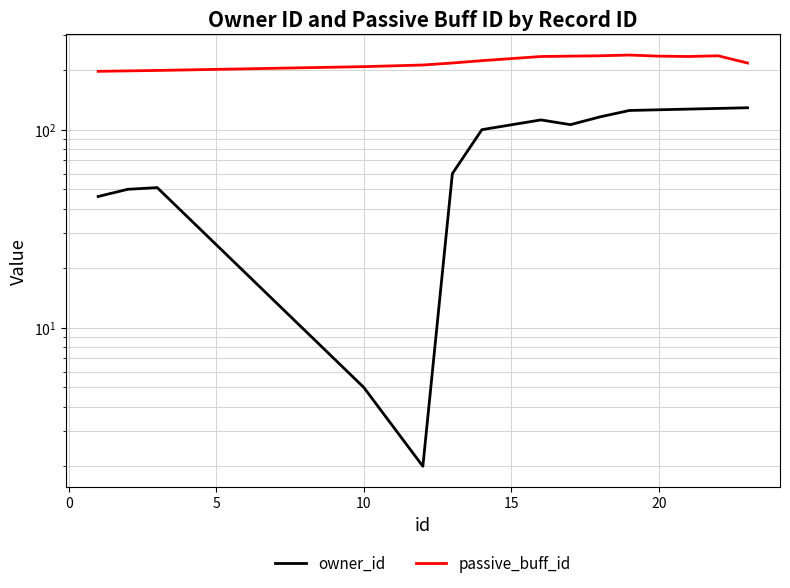

How many values in the passive_buff_id series exceed 223?

7